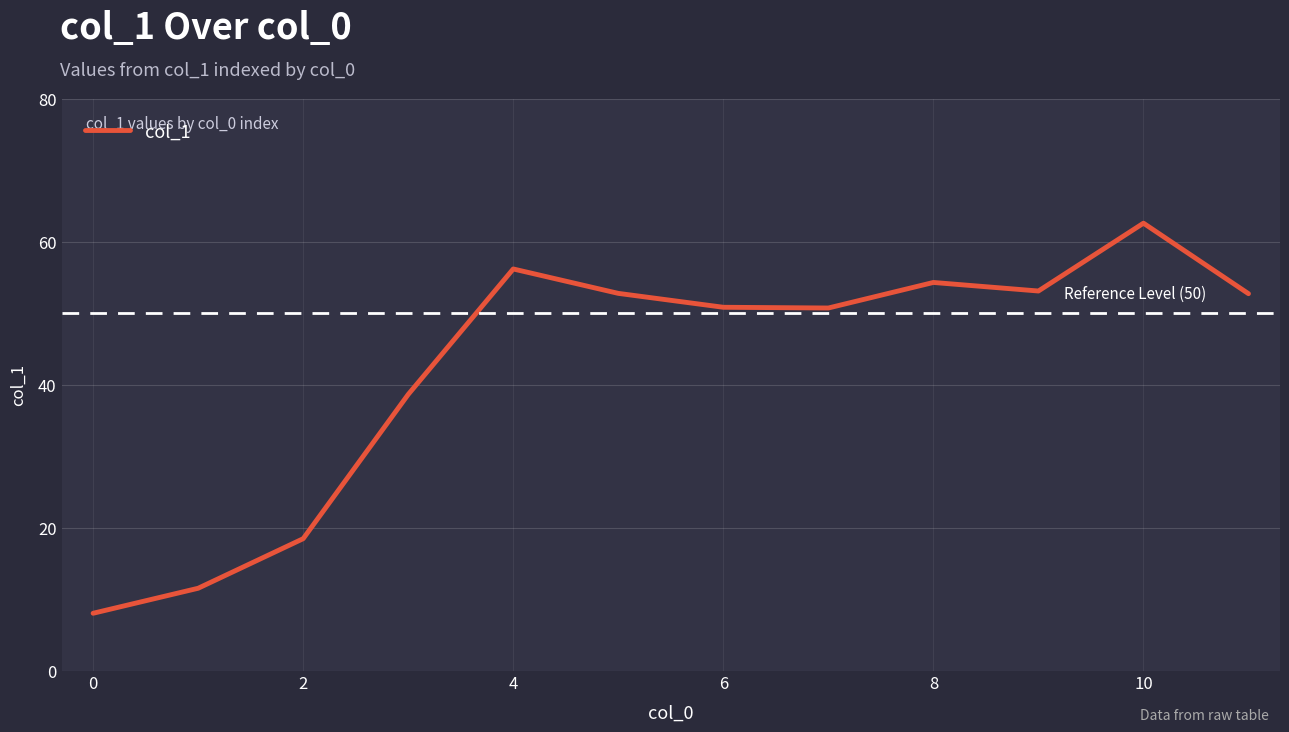

What is the smallest value displayed?

8.1